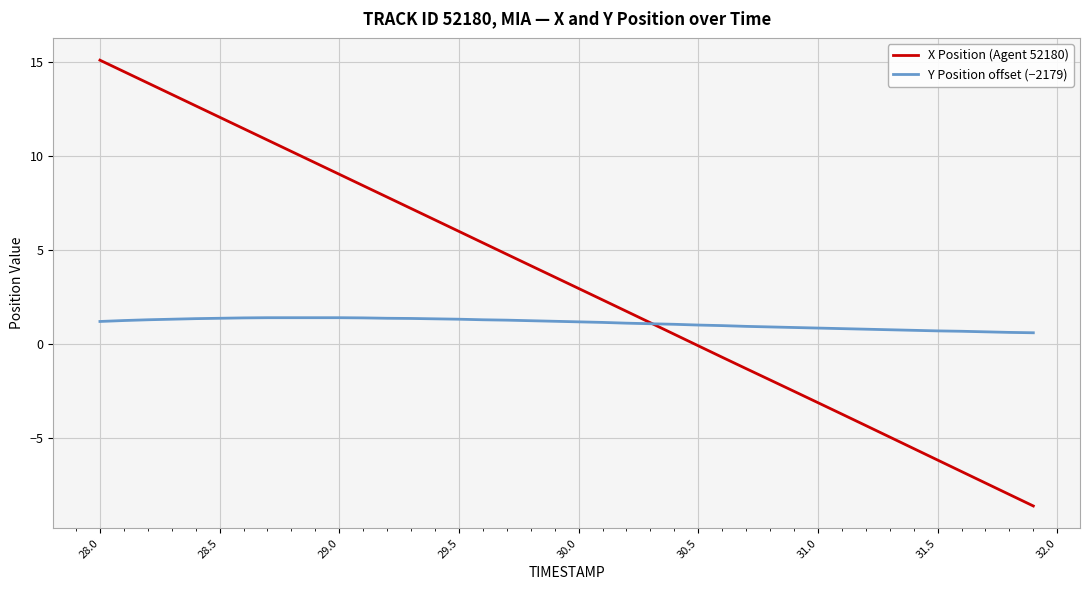

Which series has the widest spread of values?

X Position (Agent 52180)